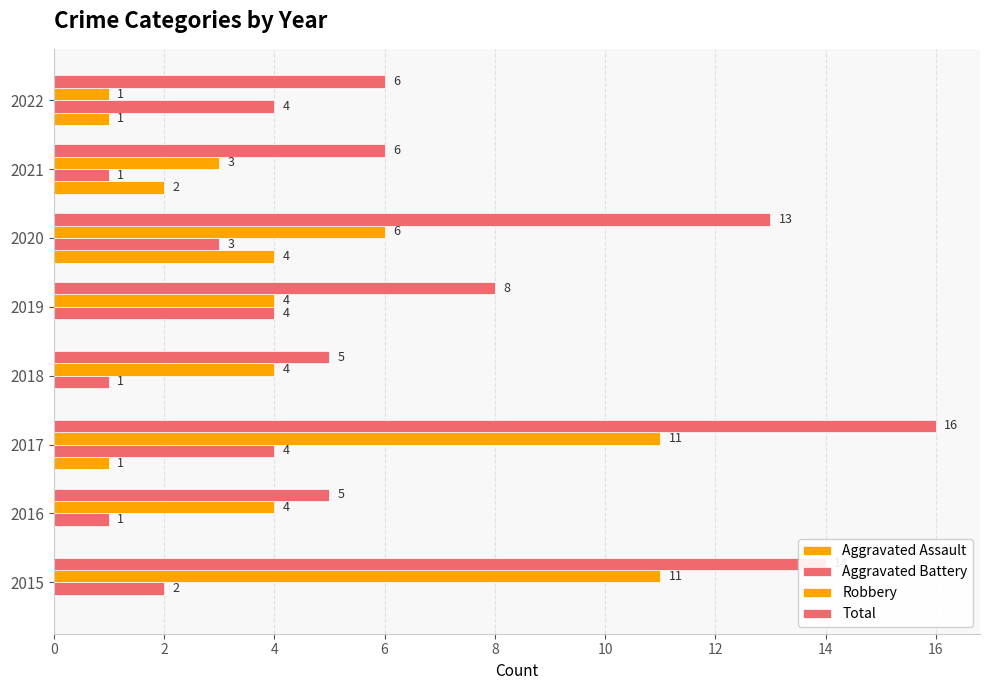

Count the number of categories in the chart.

8